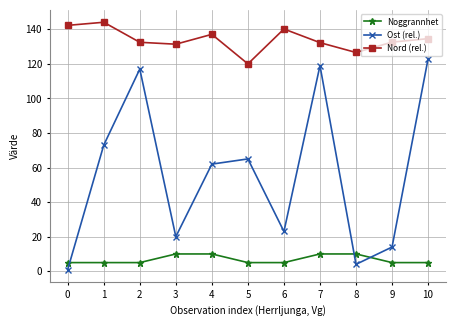

Is it true that Noggrannhet equals 5.0 at 9?

True